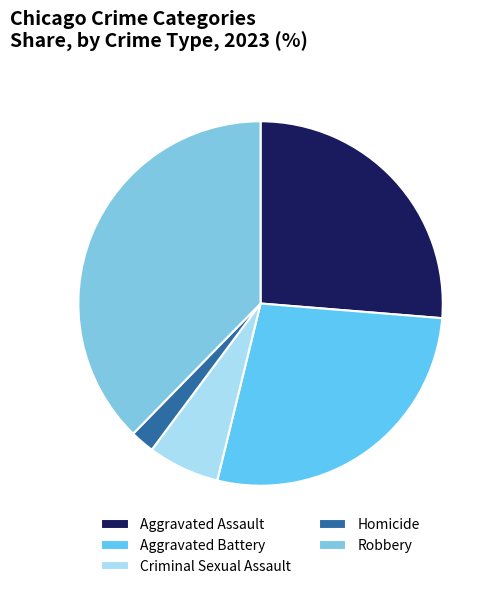

Which has a higher value, Aggravated Assault or Criminal Sexual Assault?

Aggravated Assault